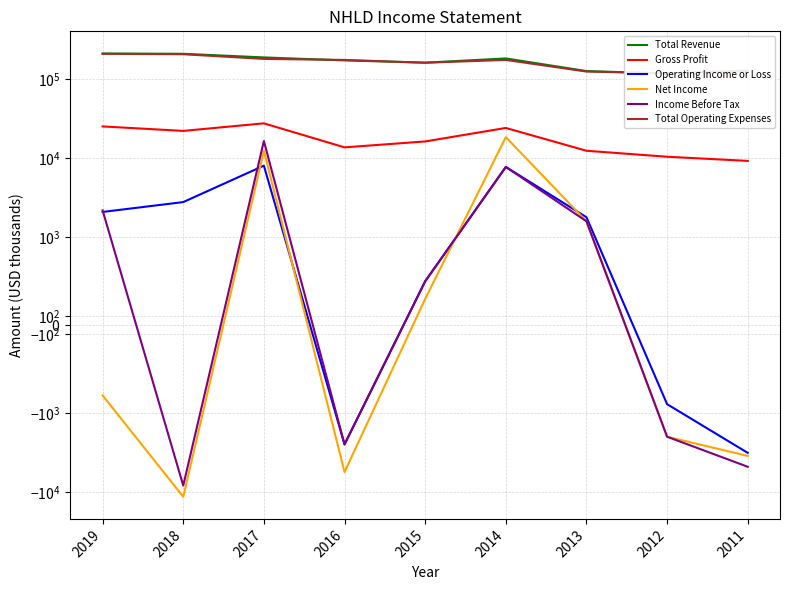

Between 2019 and 2011, which is larger?

2019